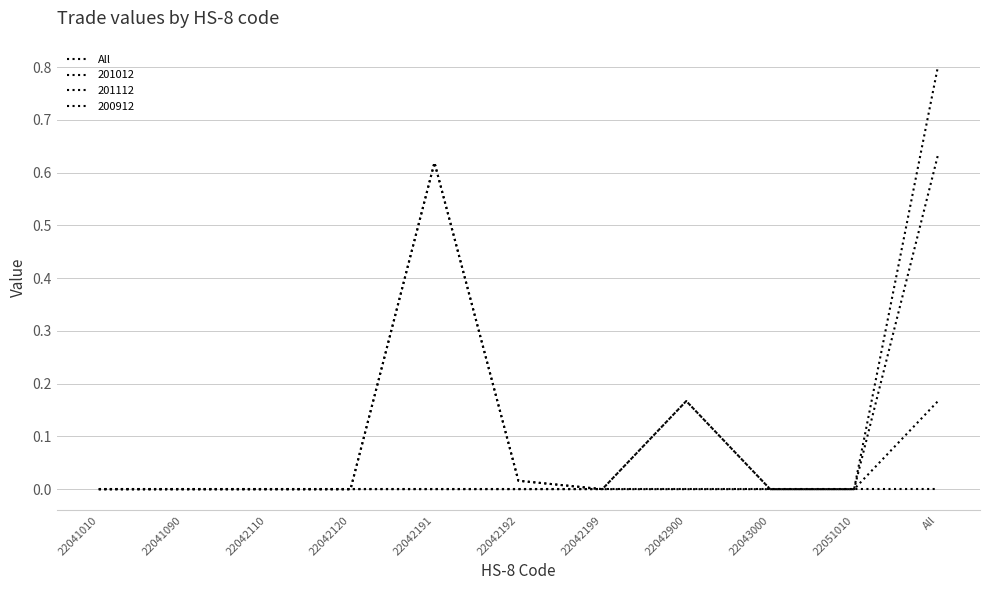

Does the chart have visible grid lines?

Yes